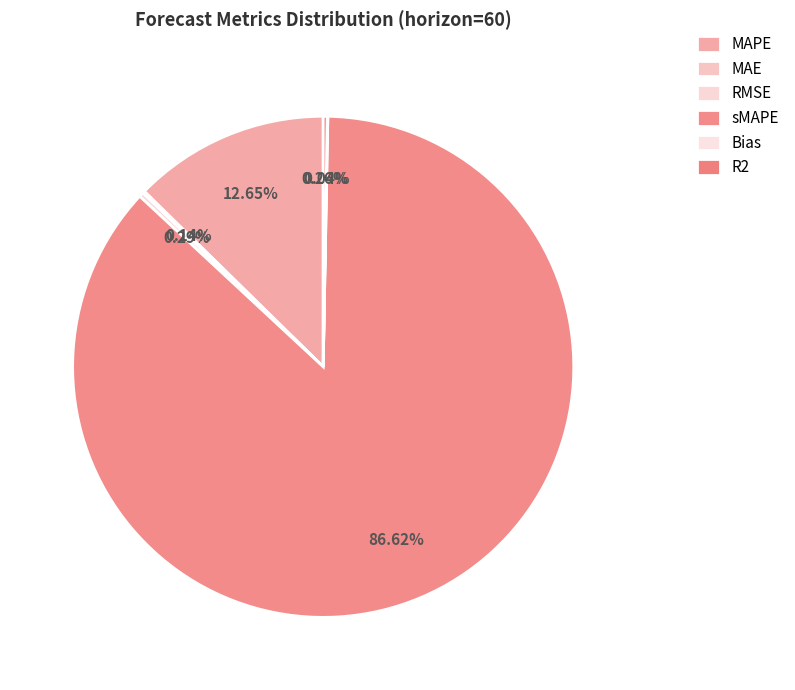

What is the largest slice in the pie chart?

sMAPE